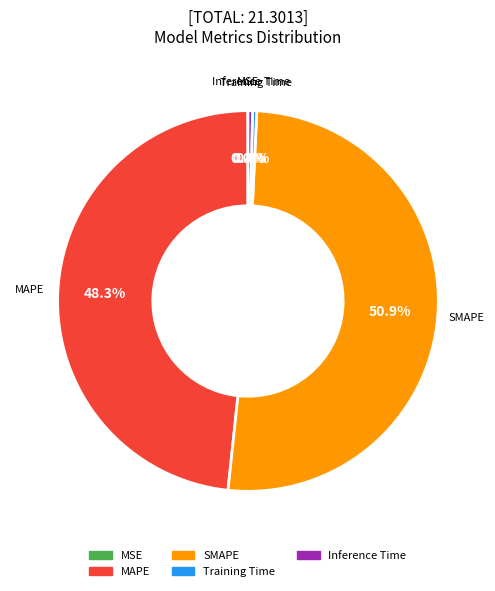

What percentage is NOT represented by Inference Time?

99.6%